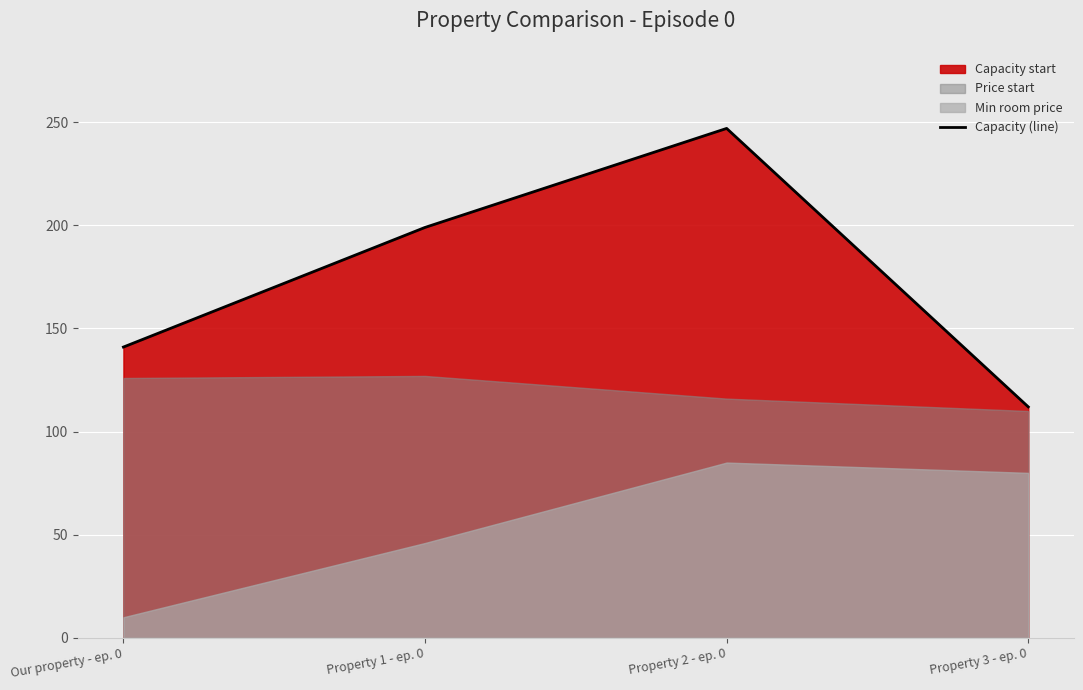

List the labels in order of value, largest first.

Property 2 - ep. 0, Property 1 - ep. 0, Our property - ep. 0, Property 3 - ep. 0